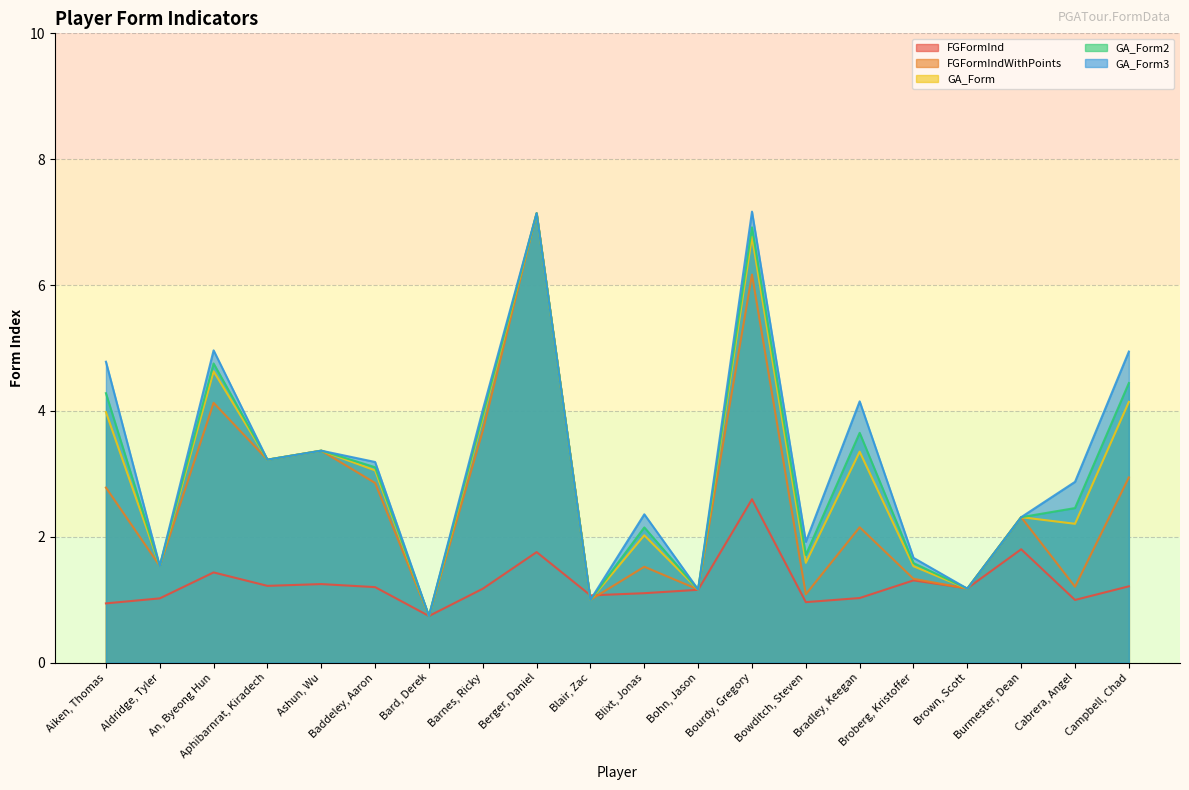

How many lines are shown in the chart?

5